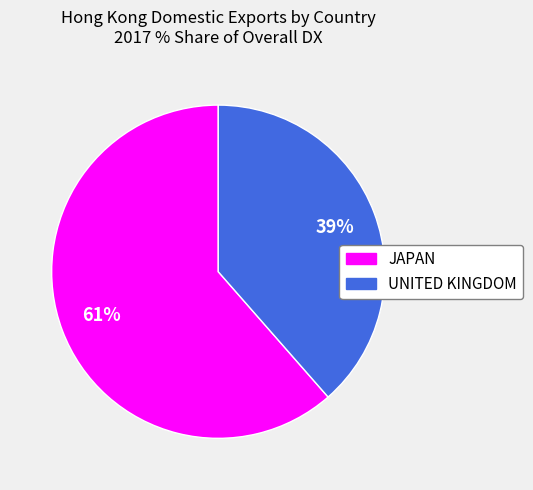

Between UNITED KINGDOM and JAPAN, which is larger?

JAPAN